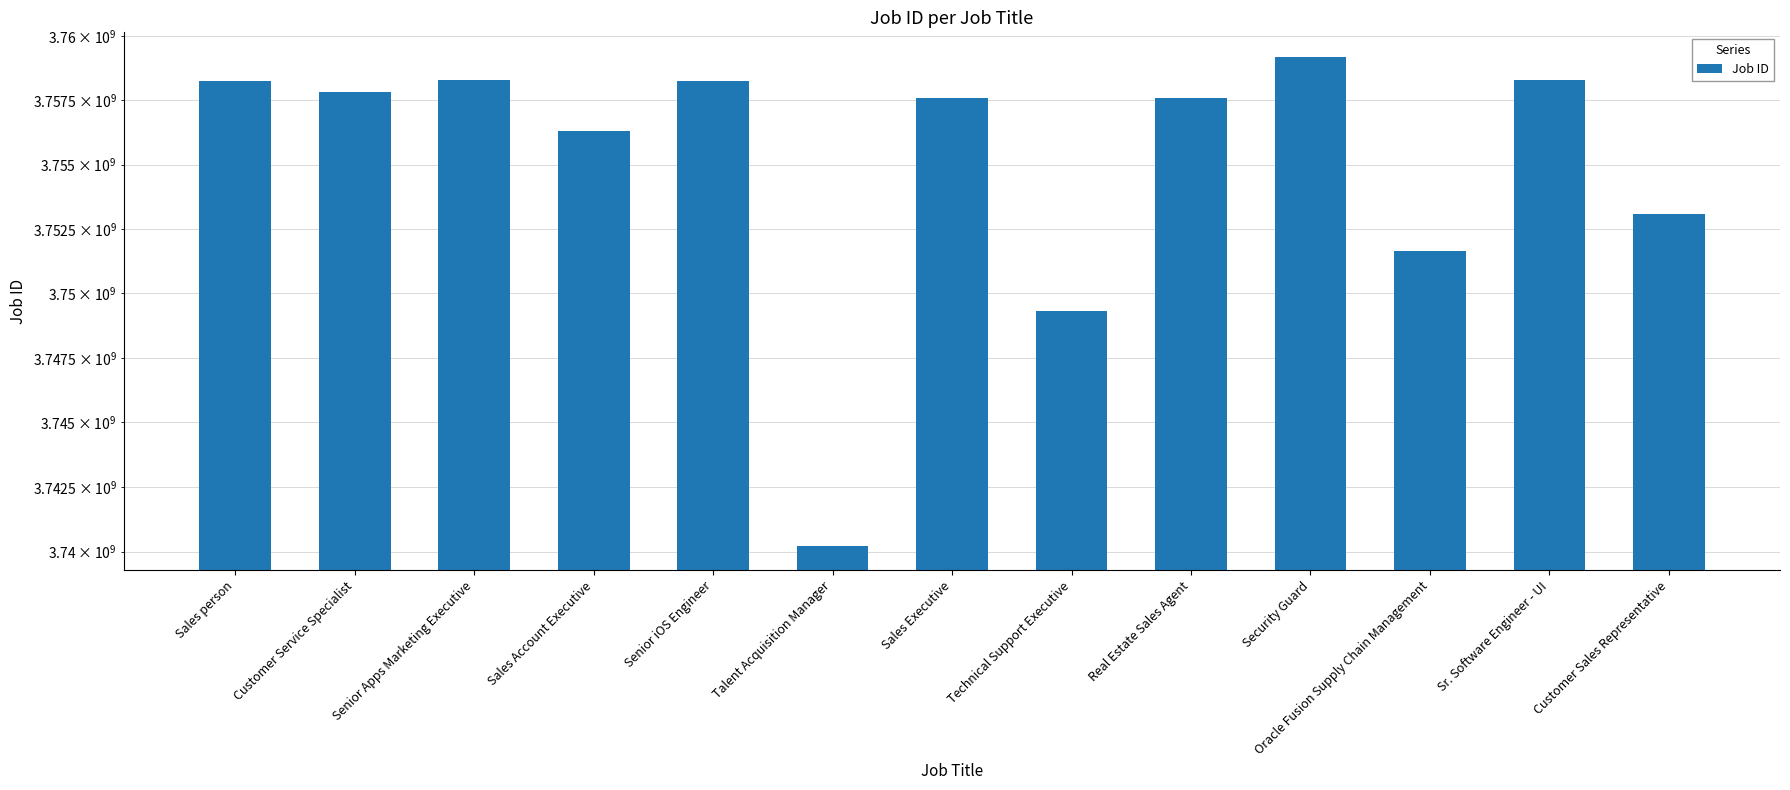

Approximately how many times larger is the value at Customer Service Specialist compared to Real Estate Sales Agent?

1.0